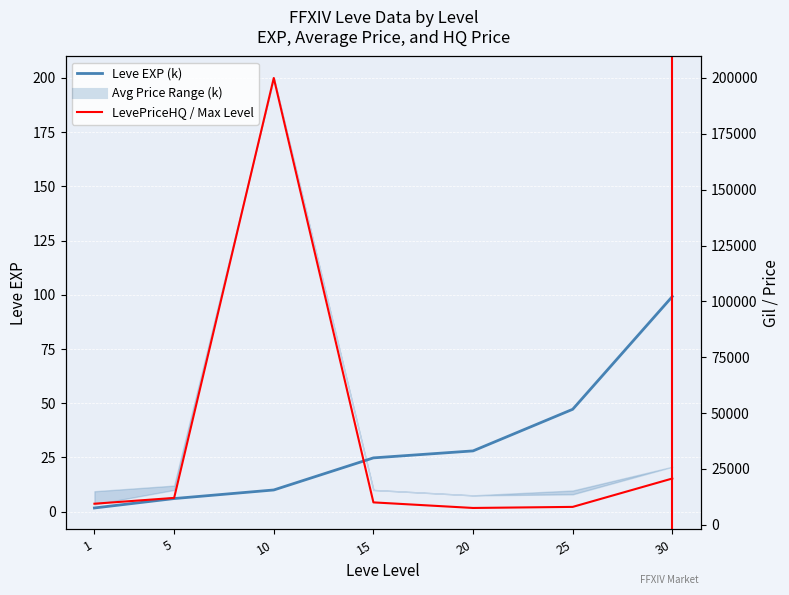

At which label does currentAveragePrice first exceed 10000?

5